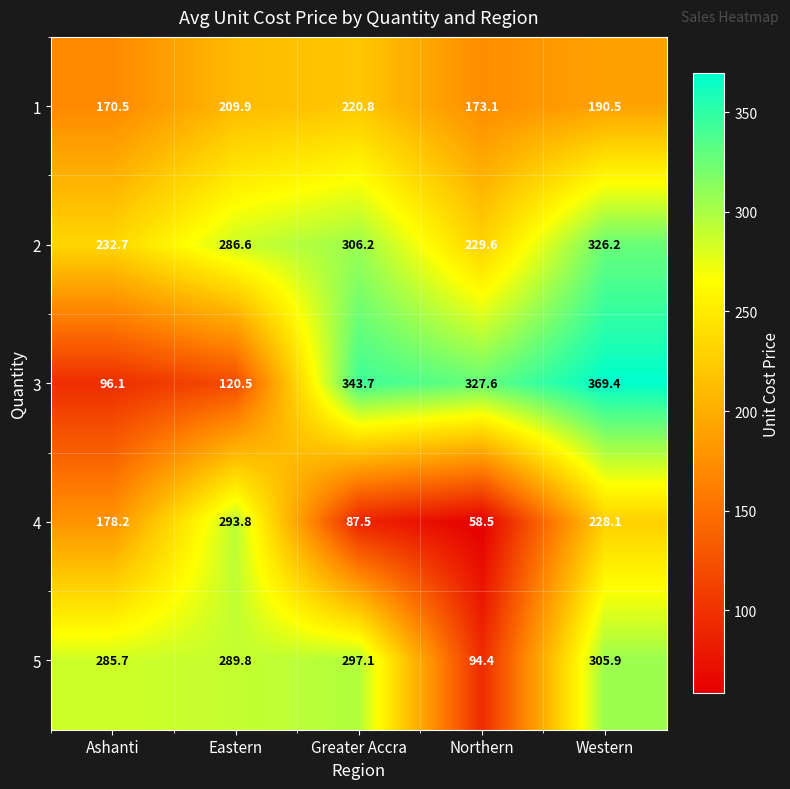

Which series has the widest spread of values?

3